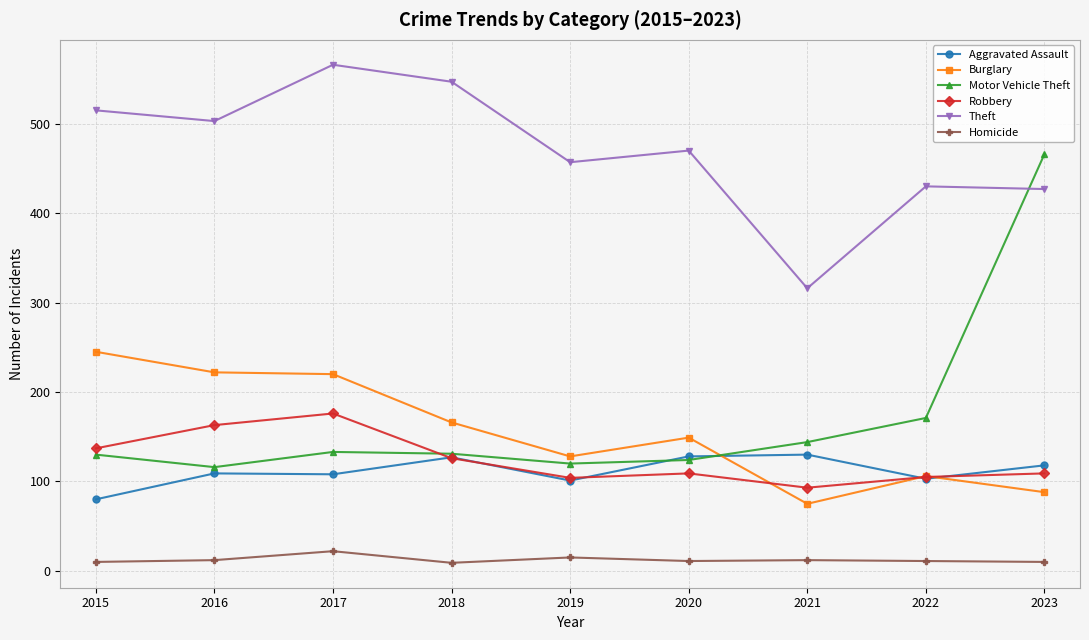

At which label does Theft reach its peak?

2017